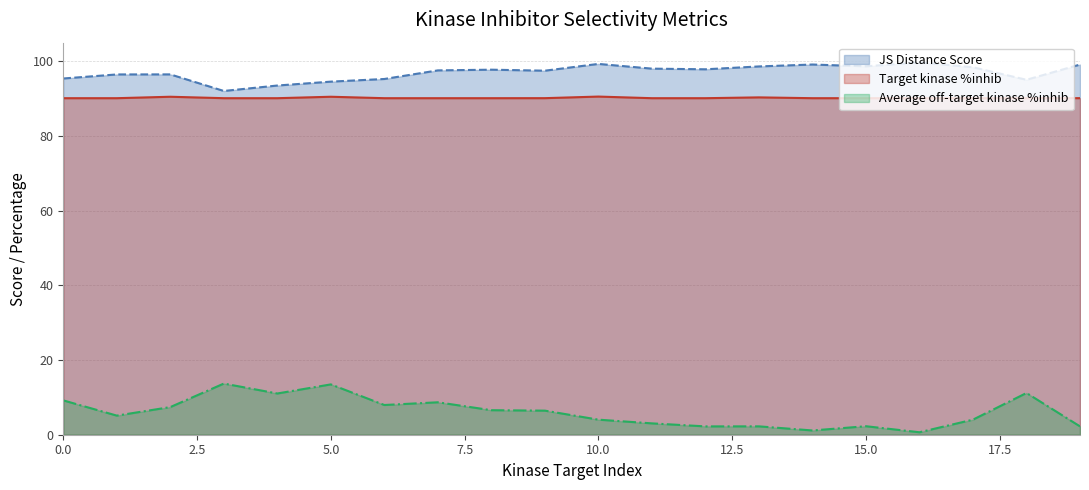

Between 9 and 16, which series saw the biggest shift?

Average off-target kinase %inhib